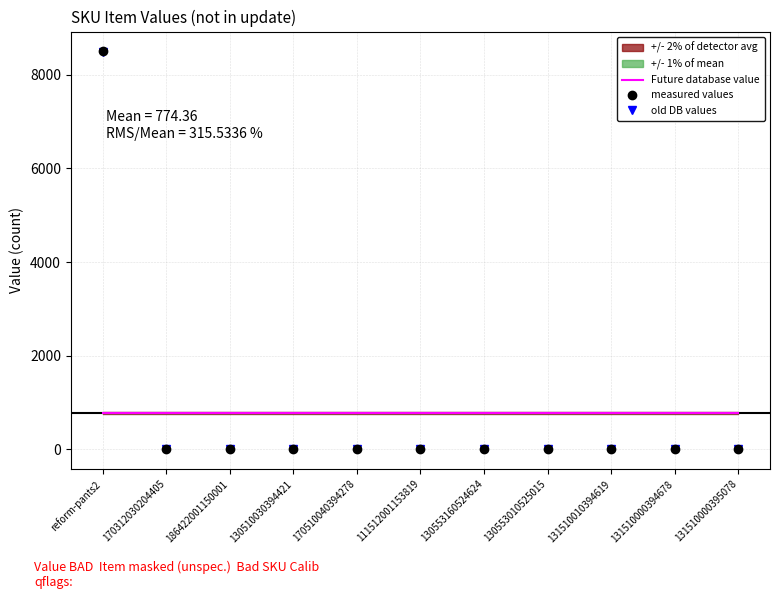

Reading left to right, extract all data points from this chart.

Future database value: reform-pants2=774.4	170312030204405=774.4	186422001150001=774.4	130510030394421=774.4	170510040394278=774.4	111512001153819=774.4	130553160524624=774.4	130553010525015=774.4	131510010394619=774.4	131510000394678=774.4	131510000395078=774.4
measured values: reform-pants2=8501.0	170312030204405=1.0	186422001150001=6.0	130510030394421=0.0	170510040394278=0.0	111512001153819=0.0	130553160524624=0.0	130553010525015=1.0	131510010394619=5.0	131510000394678=3.0	131510000395078=1.0
old DB values: reform-pants2=8492.5	170312030204405=1.0	186422001150001=6.0	130510030394421=0.0	170510040394278=0.0	111512001153819=0.0	130553160524624=0.0	130553010525015=1.0	131510010394619=5.0	131510000394678=3.0	131510000395078=1.0